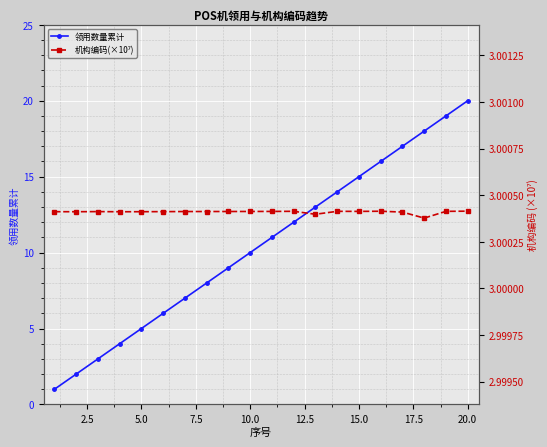

At which category is the sum across all series the highest?

20.0